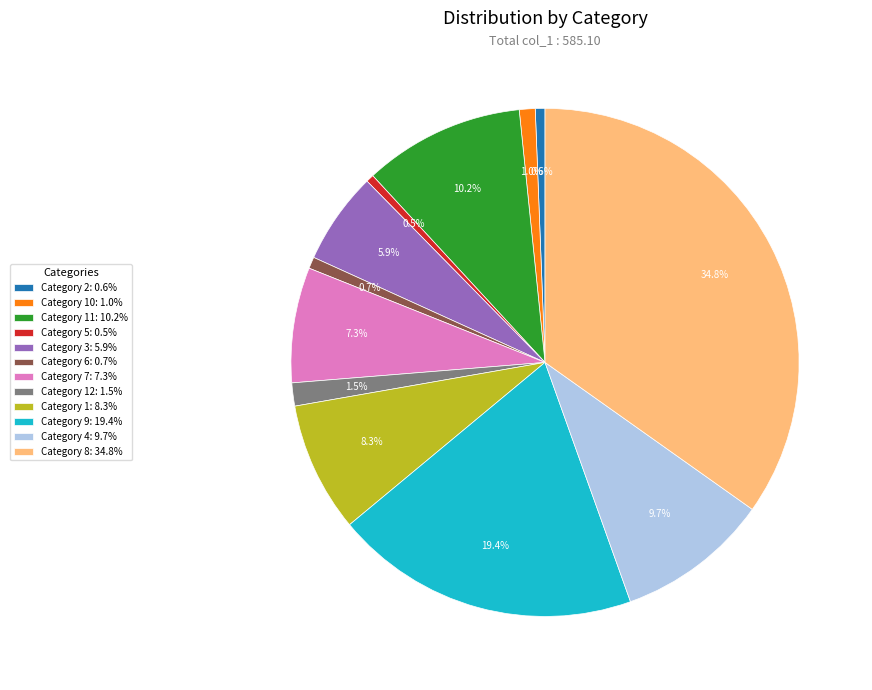

Approximately how many times larger is the value at Category 9: 19.4% compared to Category 2: 0.6%?

31.6